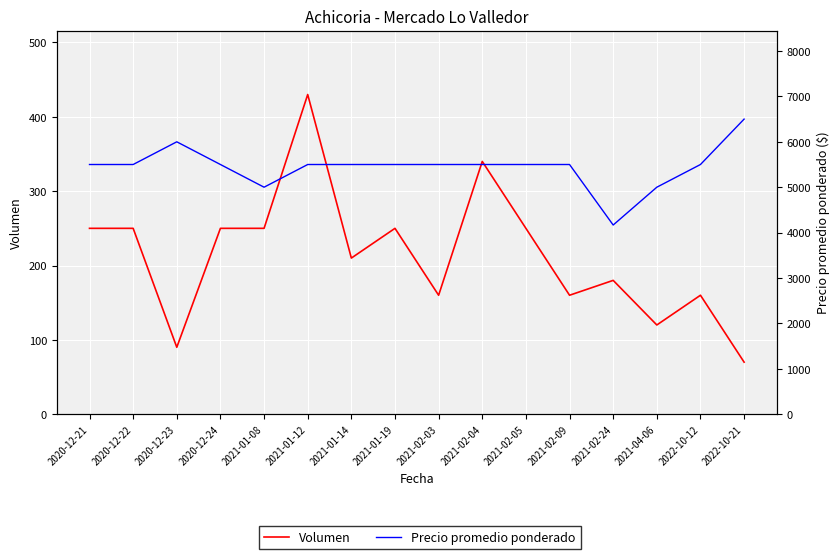

How many distinct data groups are displayed?

2